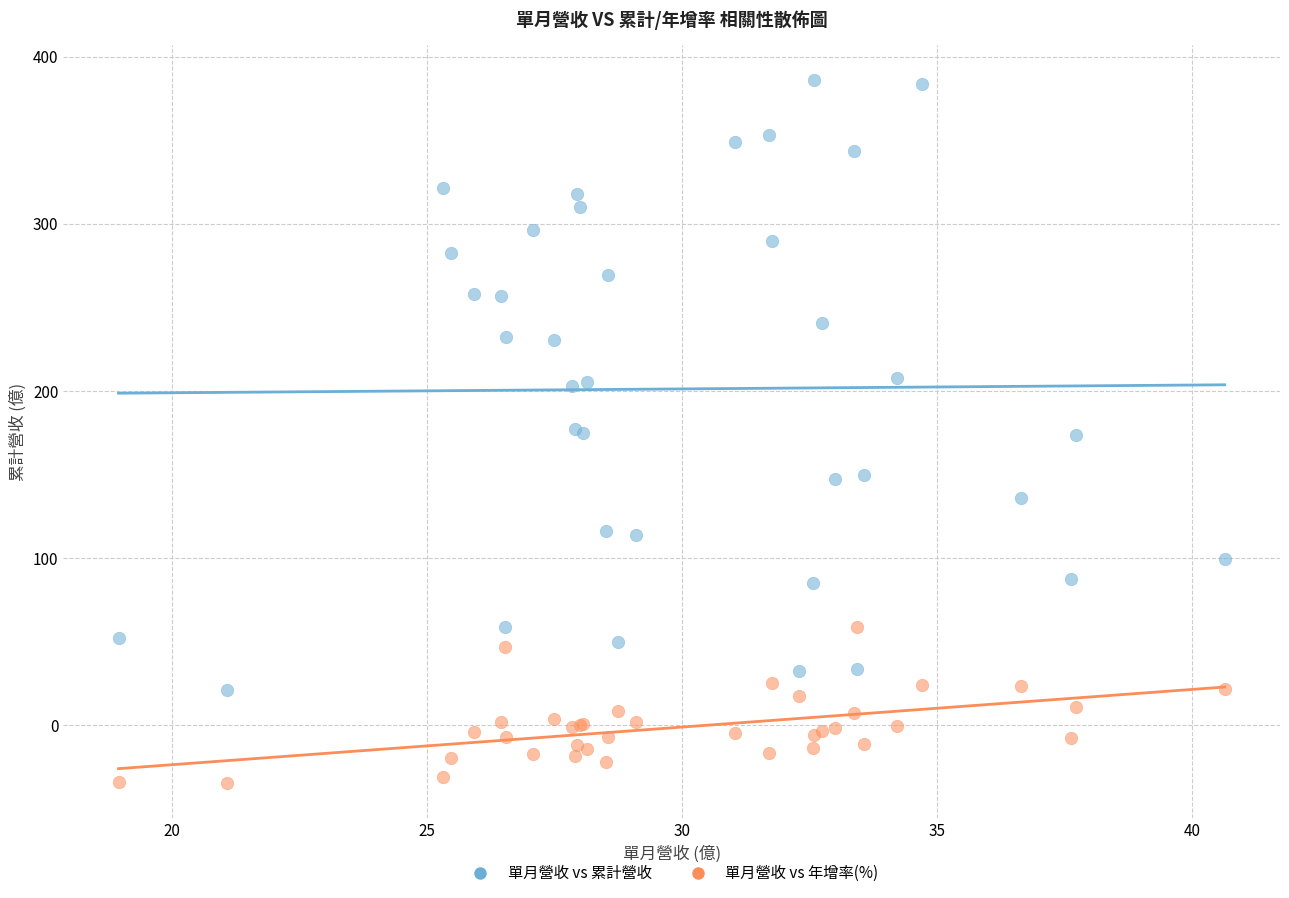

Which series has the largest Y range (max minus min)?

單月營收 vs 累計營收